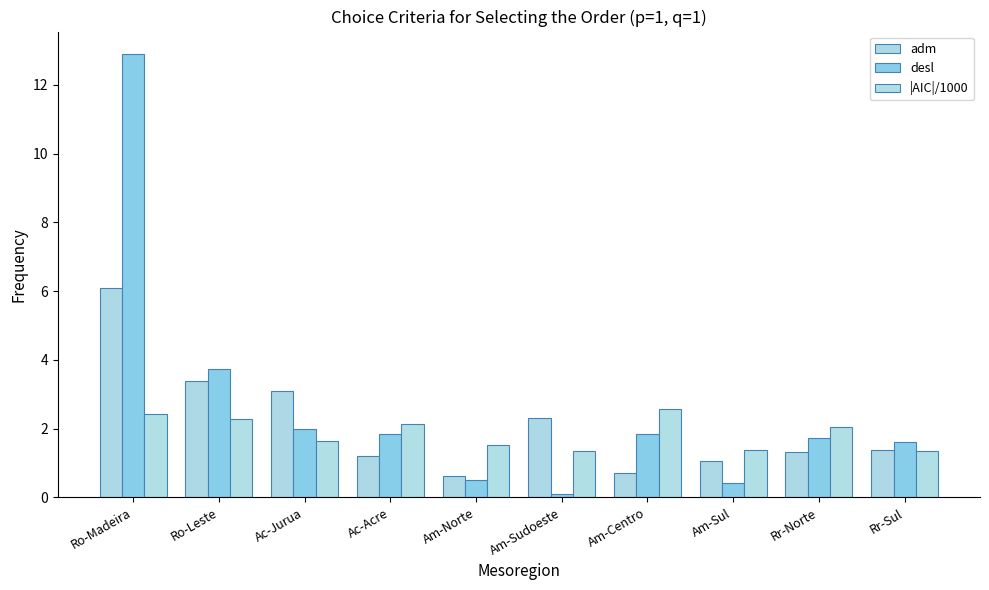

Count the number of categories in the chart.

10